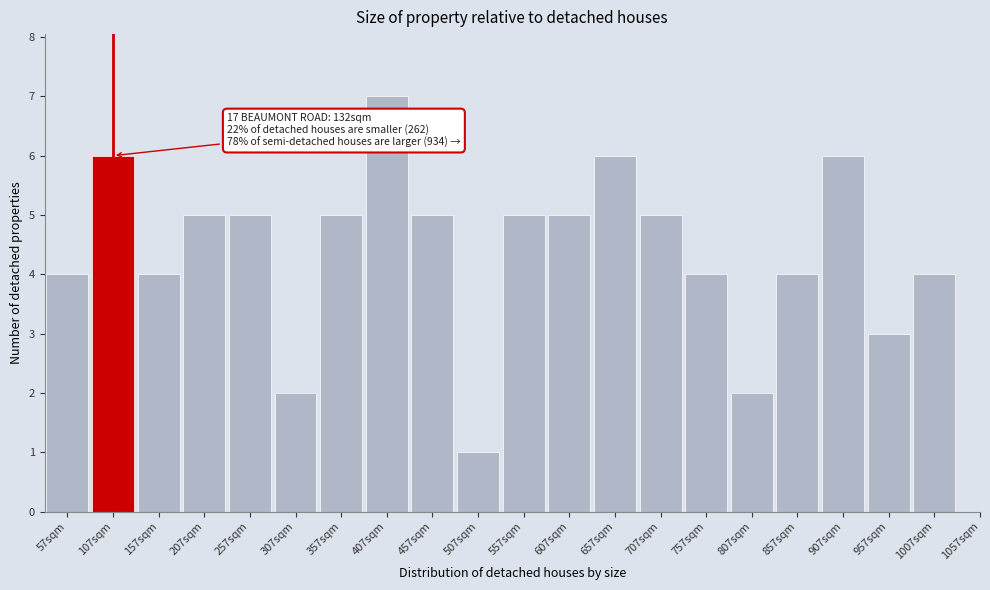

Reading left to right, list all the values displayed in this chart.

4	6	4	5	5	2	5	7	5	1	5	5	6	5	4	2	4	6	3	4